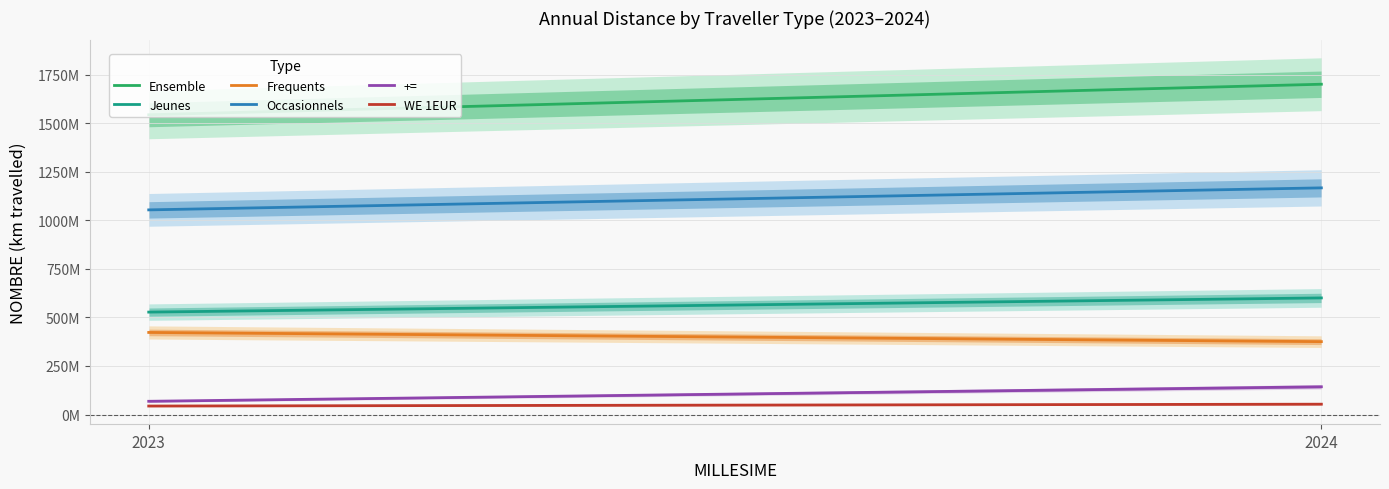

The Occasionnels series shows 1053667992 at 2023. True or false?

True